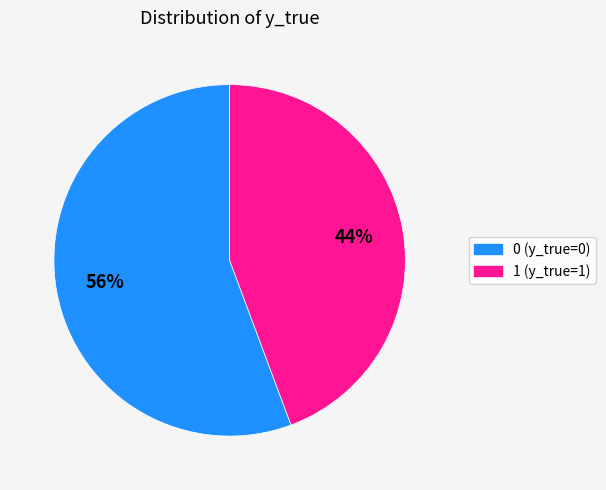

How many segments does this pie chart have?

2